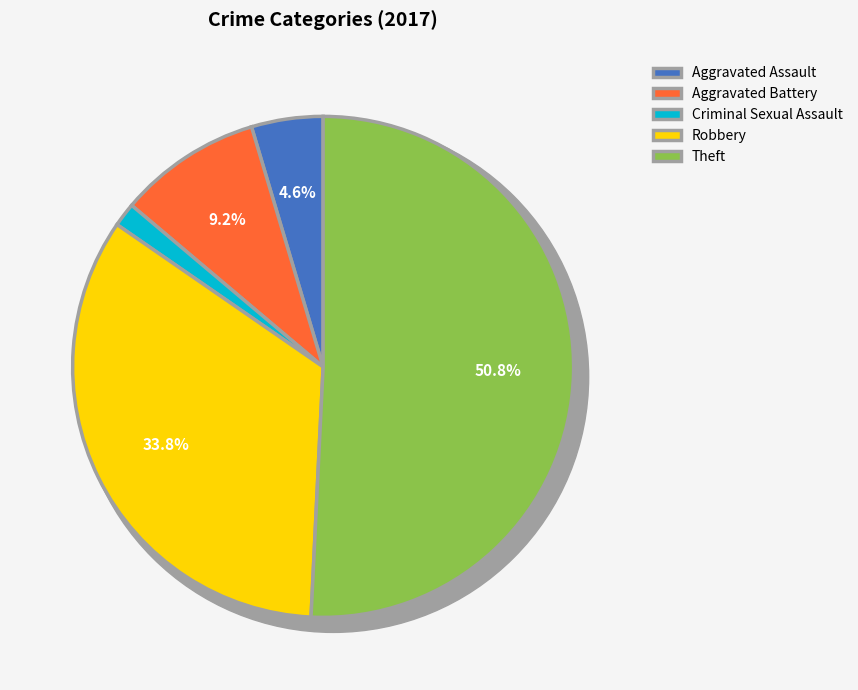

Is it true that Aggravated Assault is 1% of the pie?

False